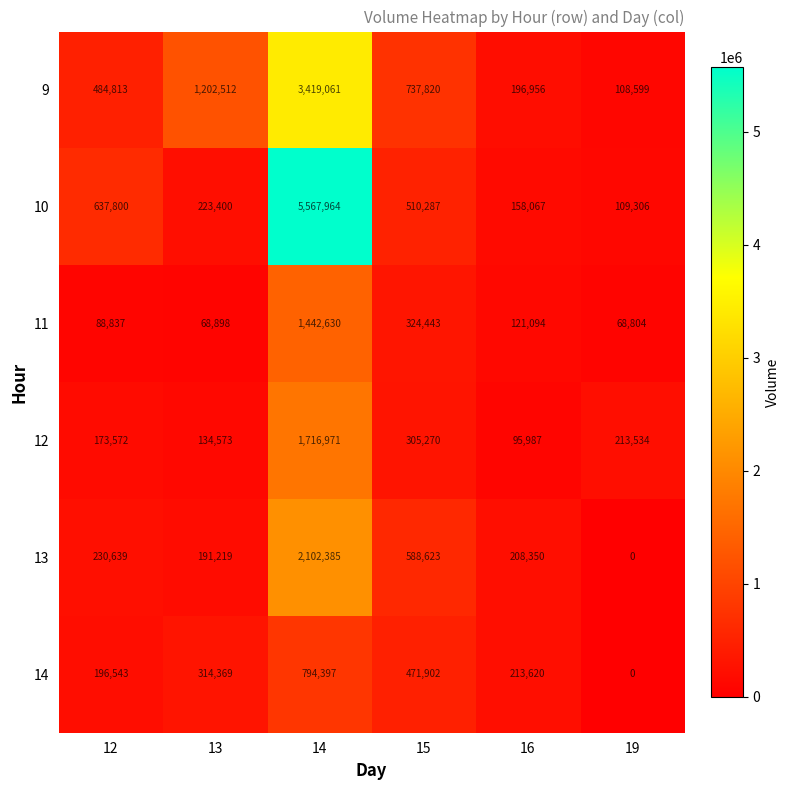

At 13, list the series in order from largest to smallest.

9, 14, 10, 13, 12, 11